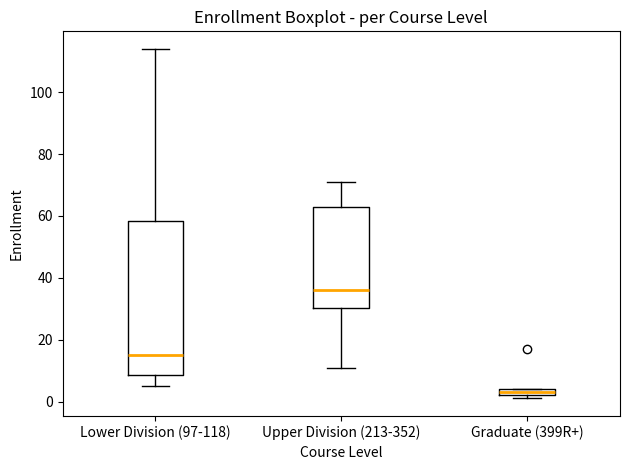

Where does the lower whisker of the box for Lower Division (97-118) end on the y-axis? The values are not printed on the chart, so give them approximately, as read against the axis.

6